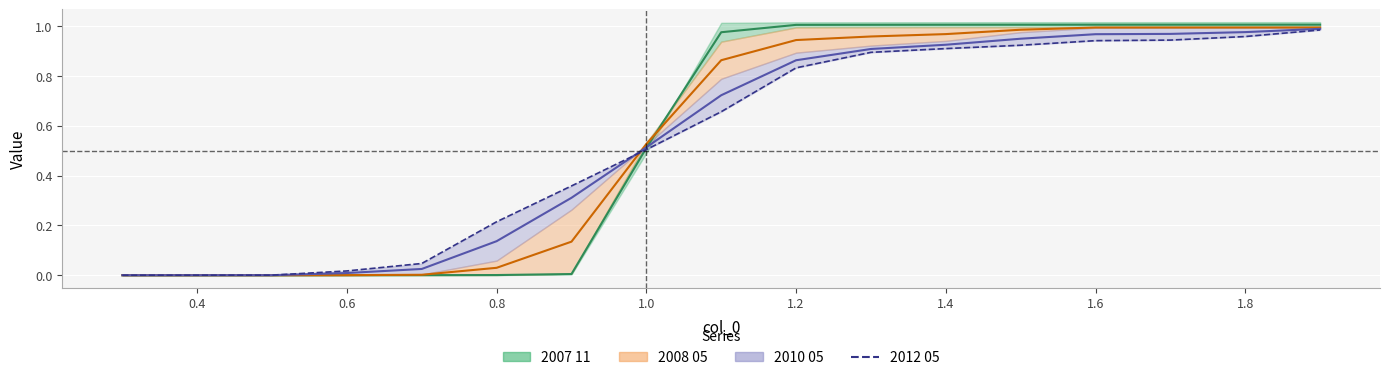

True or false: the data shows 0.3 at 10.

False